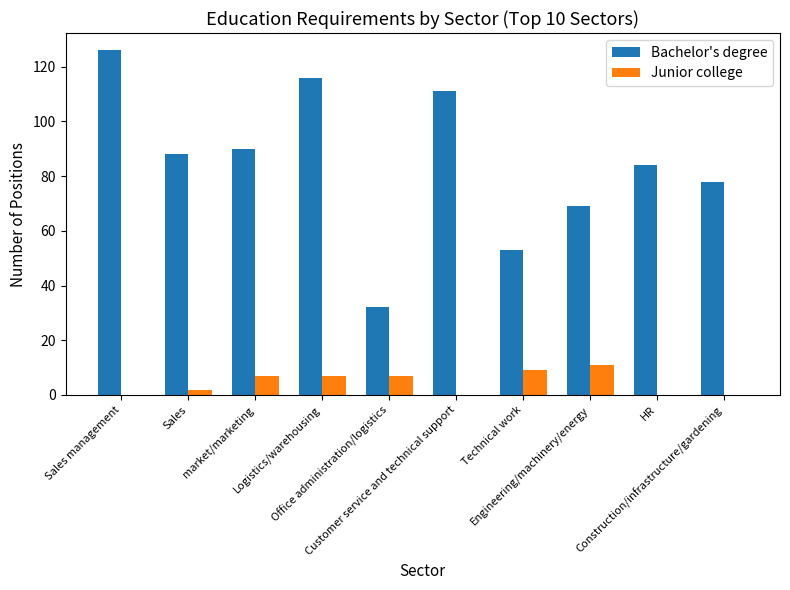

Where is Bachelor's degree nearest to the value 79?

Construction/infrastructure/gardening